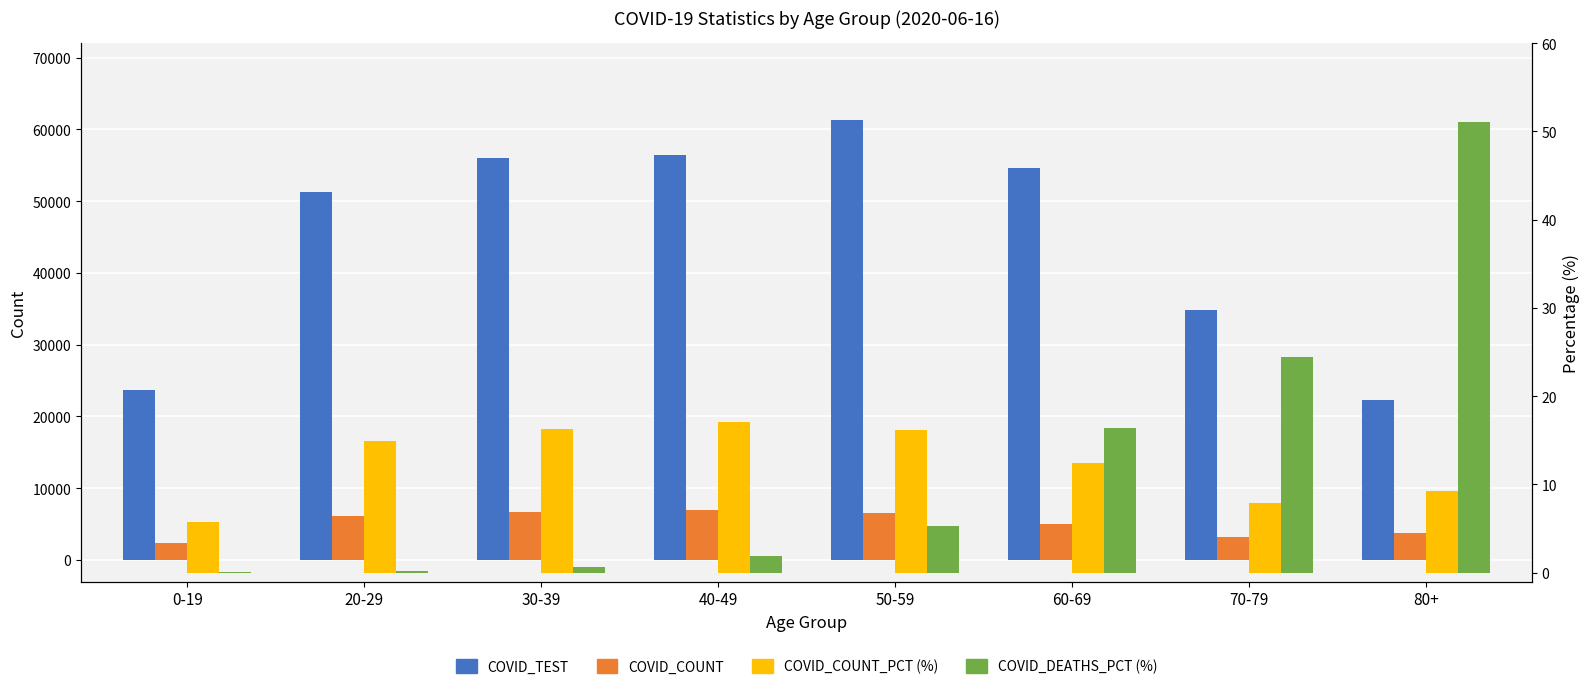

What is the label of the 3rd bar from the right?

60-69